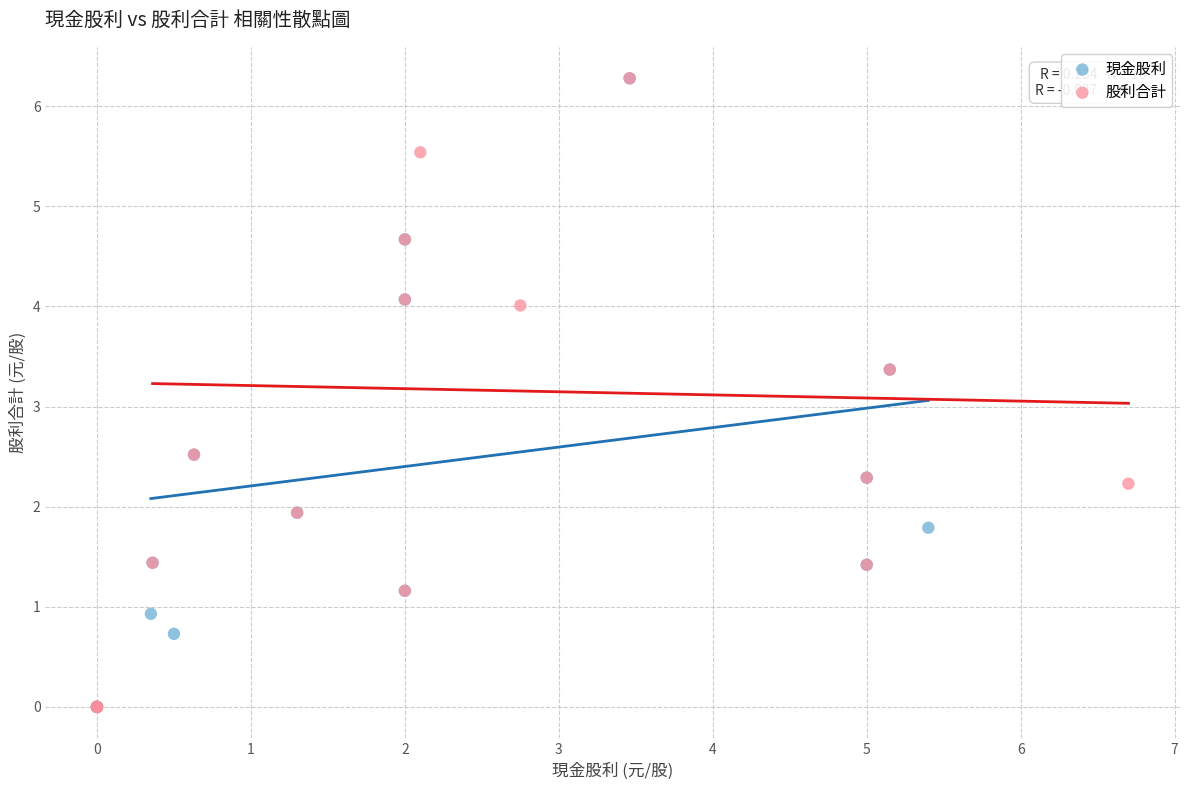

What are all the series names shown in the legend?

現金股利, 股利合計